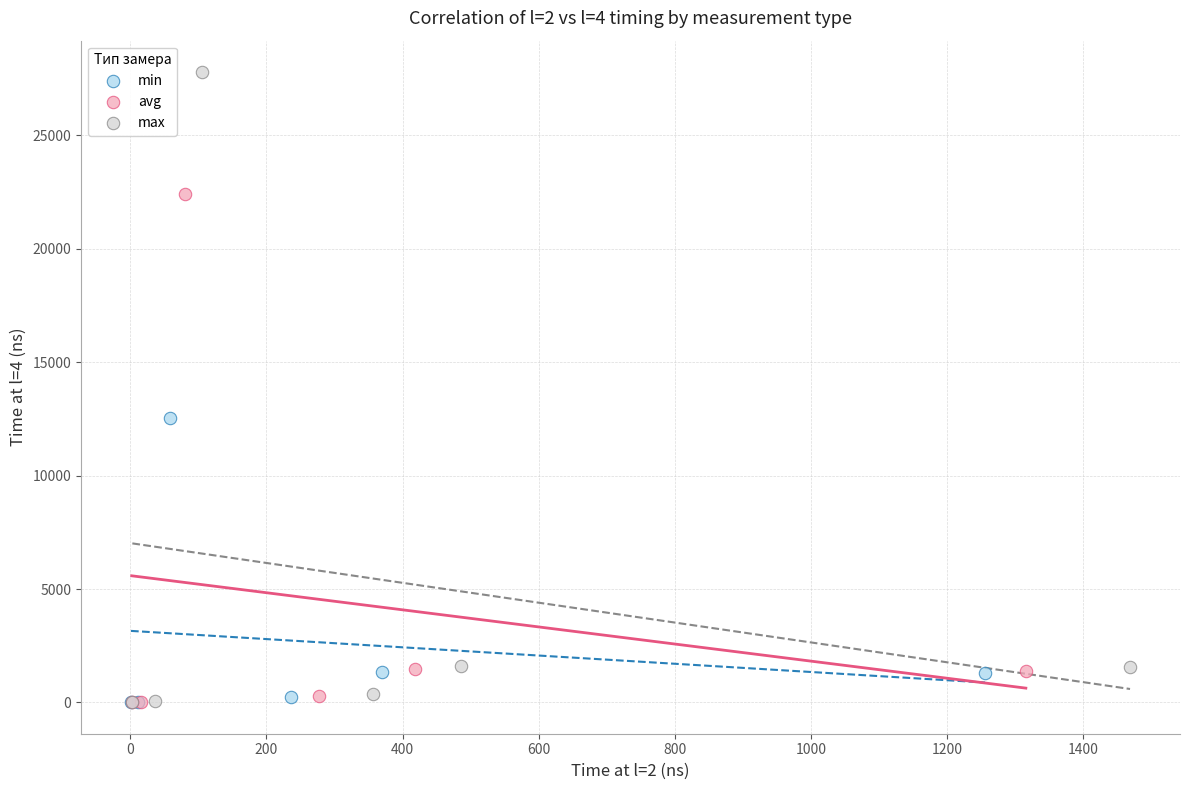

Which series reaches the maximum Y coordinate?

max